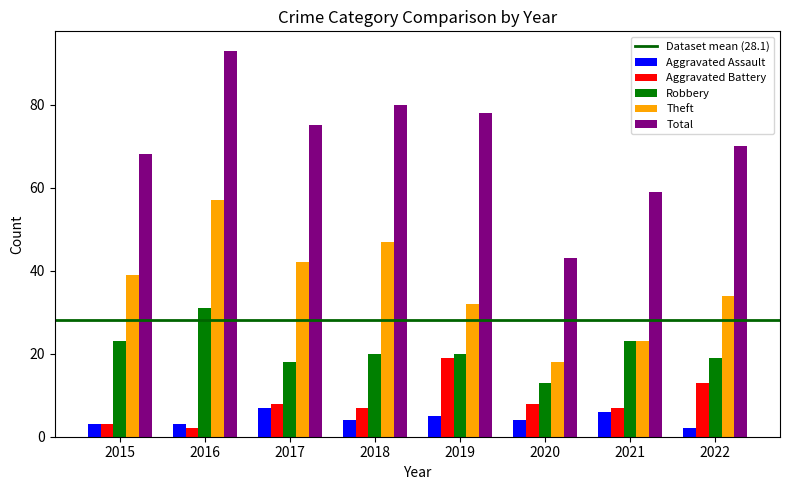

Which series has the largest range (max minus min)?

Total